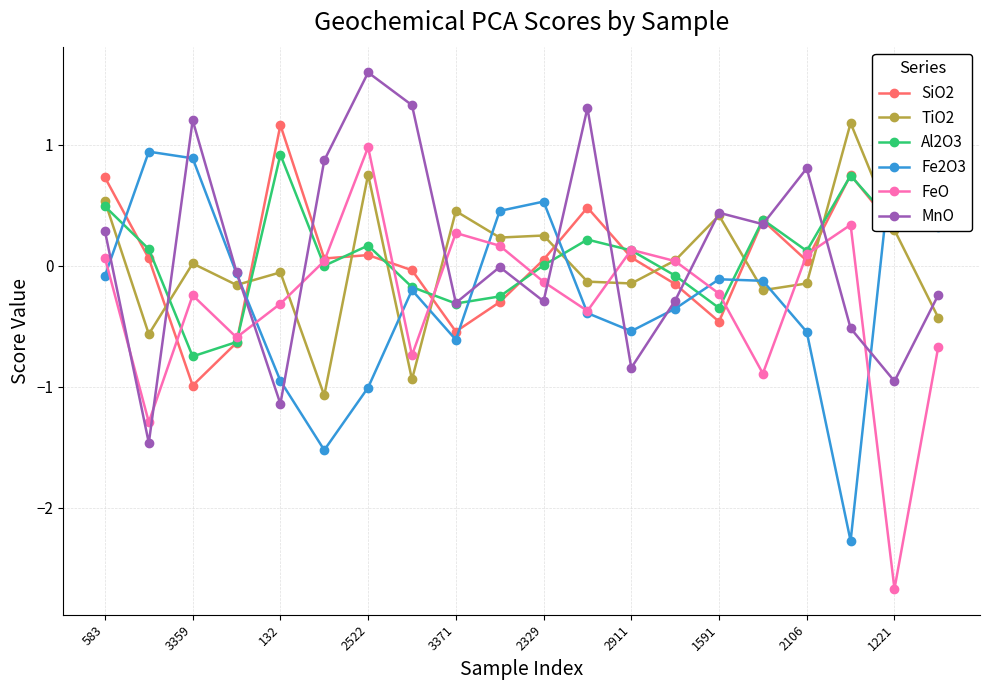

At which label does TiO2 first exceed 0?

583